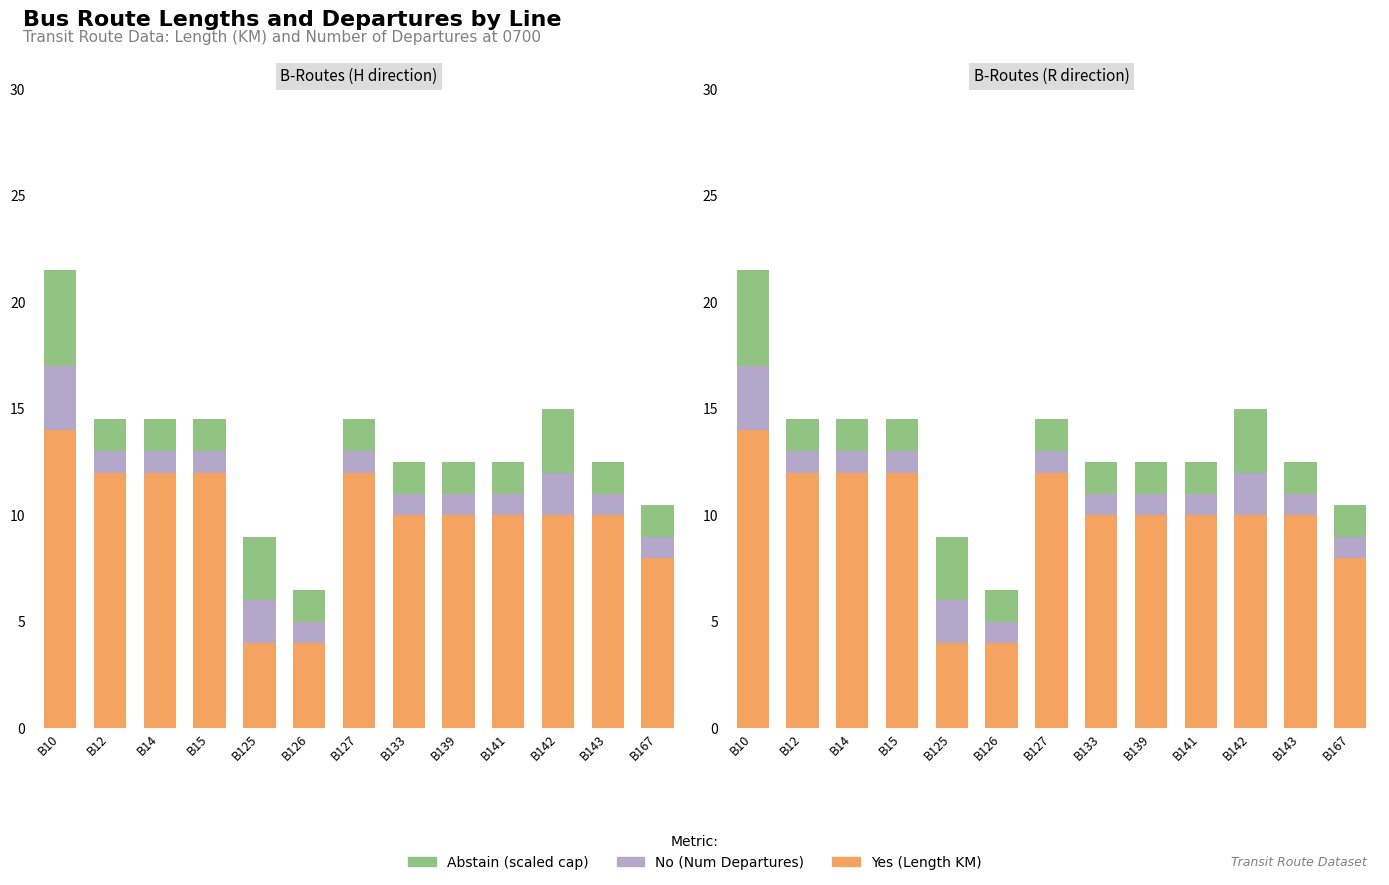

Are the bars horizontal?

No